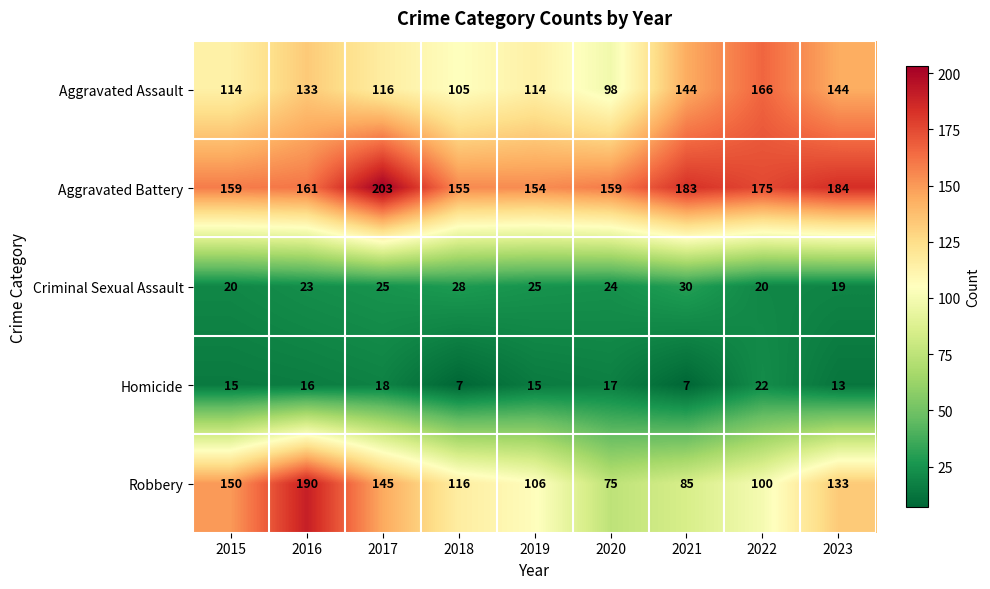

What is the difference between the Criminal Sexual Assault values at 2021 and 2020?

6